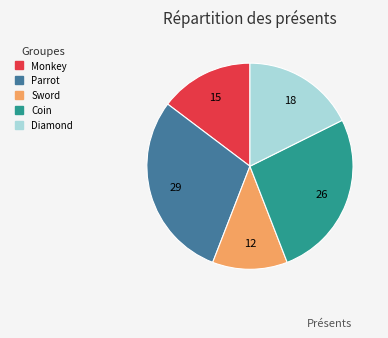

Does Coin represent more than half of the total?

No